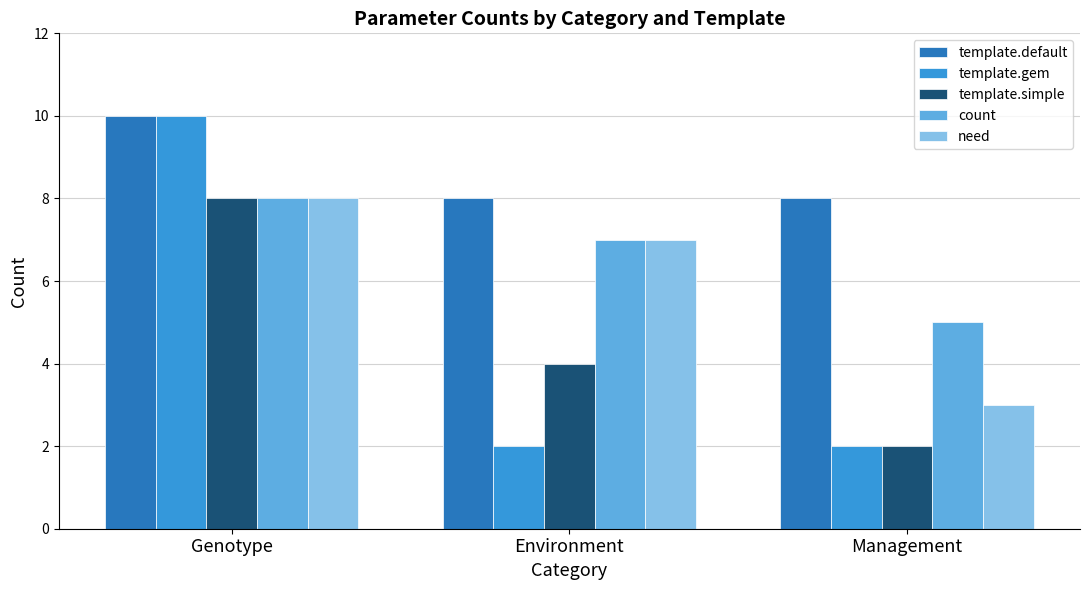

What is the difference between the maximum and minimum values in the template.default series?

2